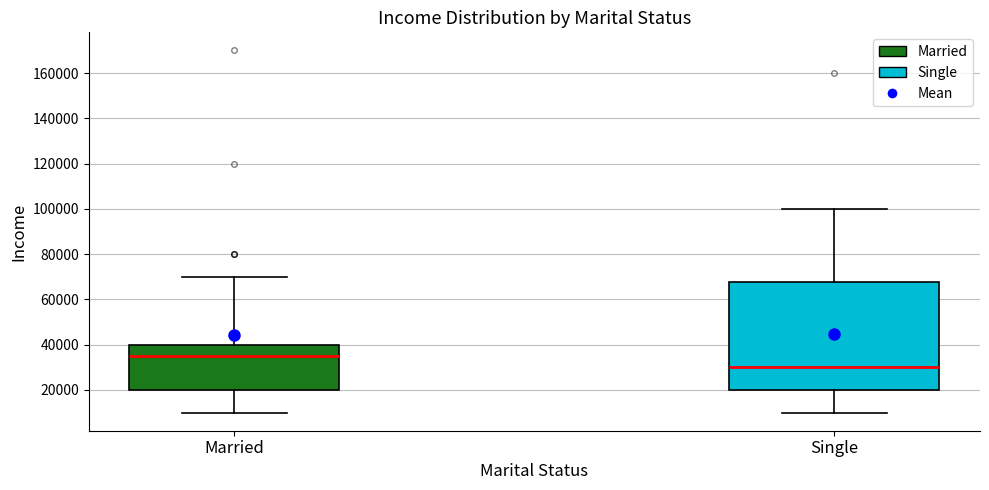

Reading left to right, read every box against the y-axis: the position of its median line, the range the box covers, and the ends of its whiskers. The values are not printed on the chart, so give them approximately, as read against the axis.

Married: median 36000, box 20000 to 40000, whiskers 10000 to 70000
Single: median 30000, box 20000 to 68000, whiskers 10000 to 100000